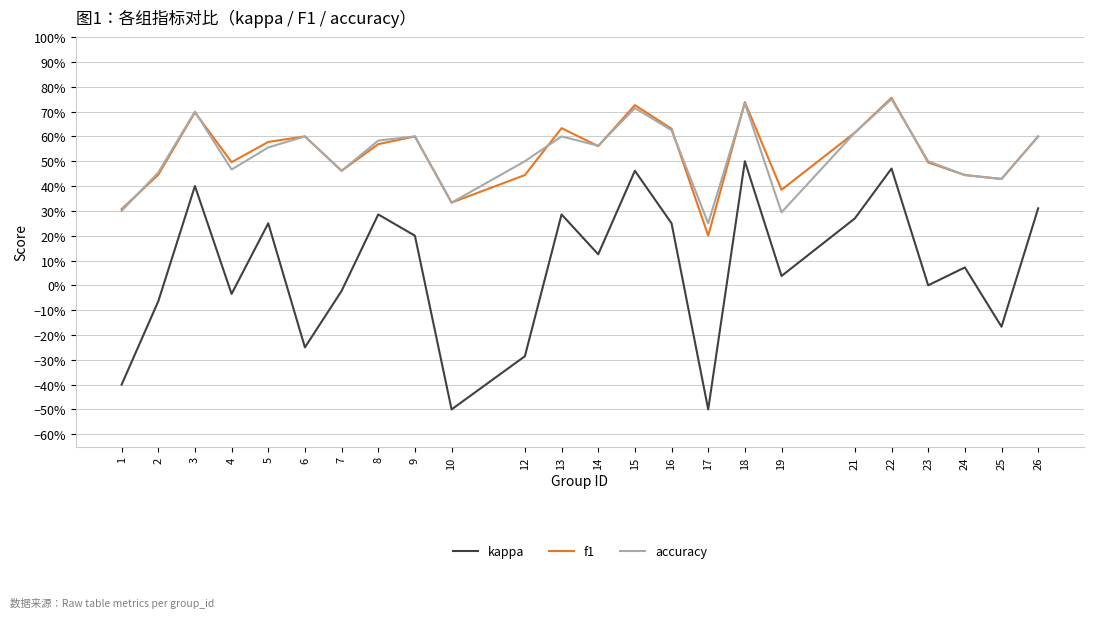

Which series has the widest spread of values?

kappa